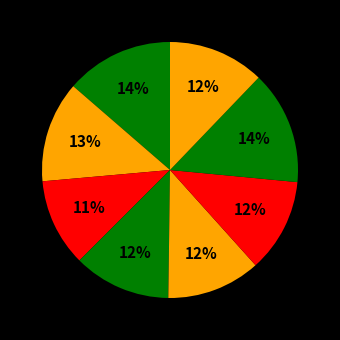

To the nearest percent, what is the average slice percentage?

12%